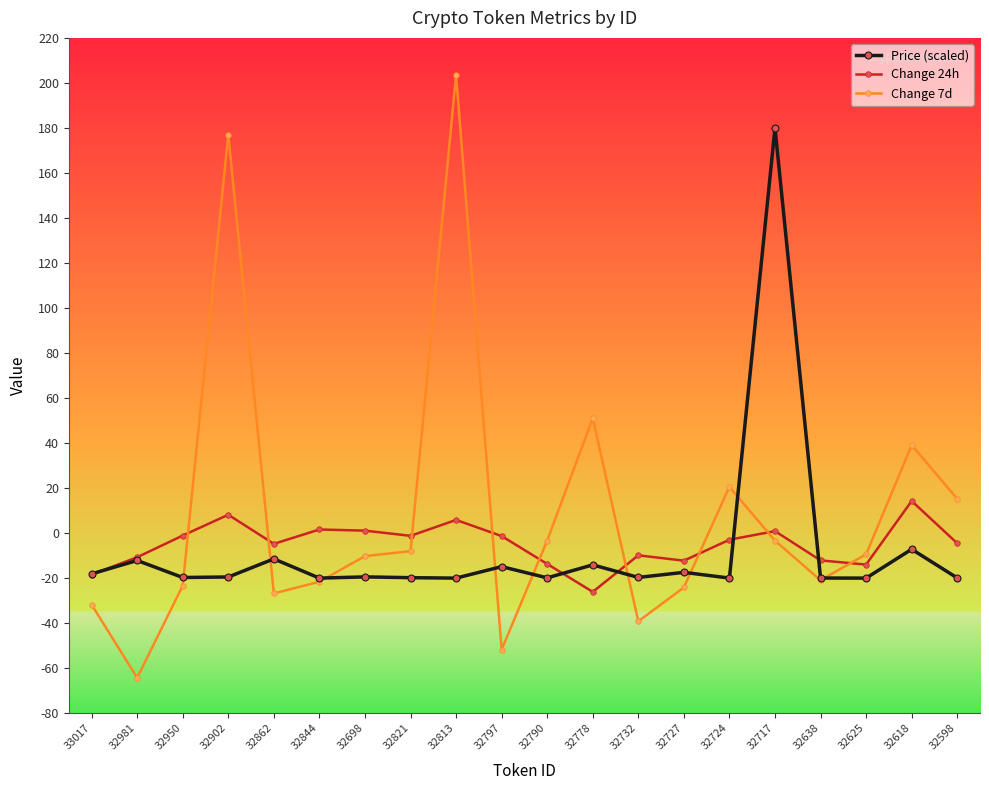

At which category does Change 24h reach its first local valley?

32862